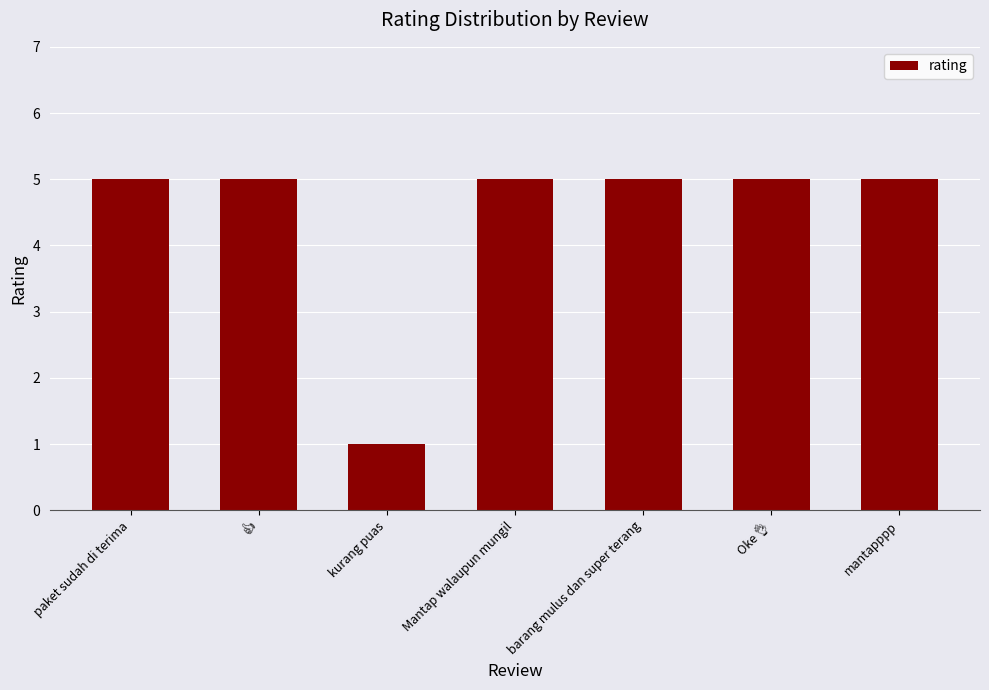

What is the average value?

4